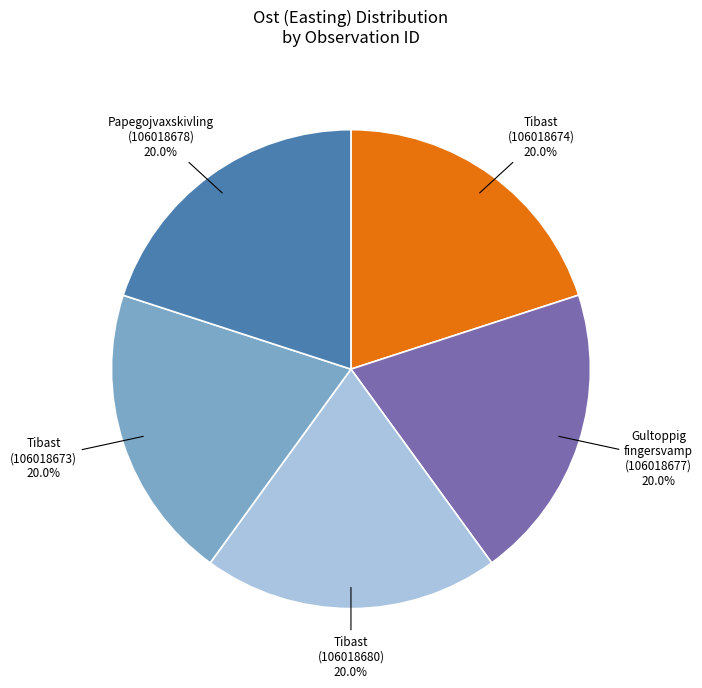

True or false: Gultoppig fingersvamp (106018677) accounts for 20% of the total.

True